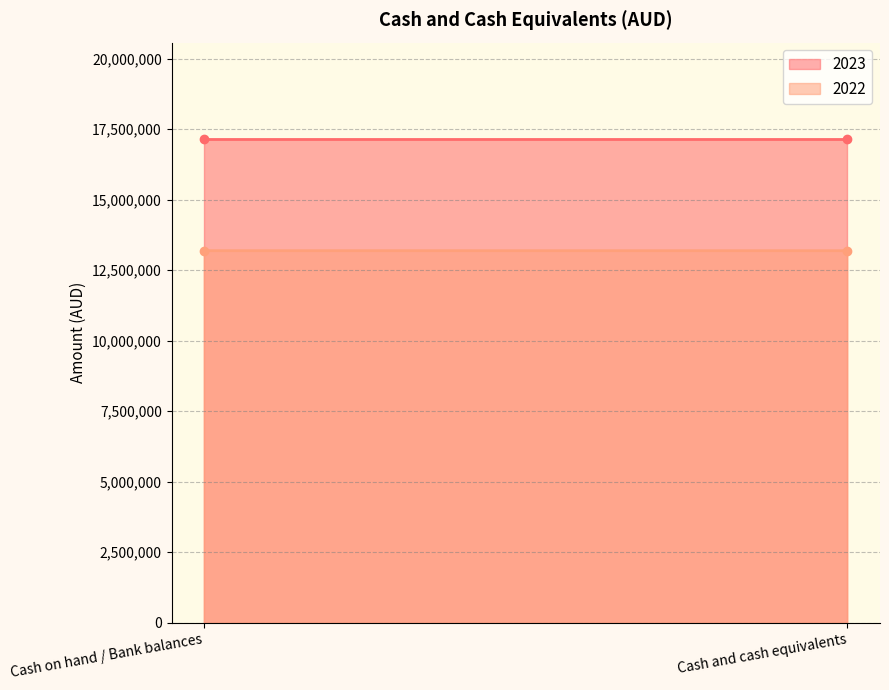

What is the spread (max minus min) of values at Cash and cash equivalents?

3950841